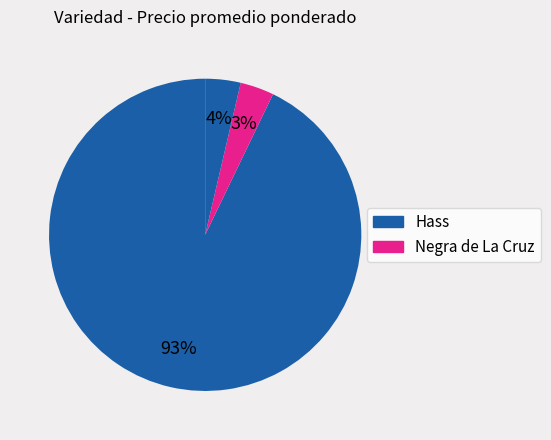

How many segments does this pie chart have?

3